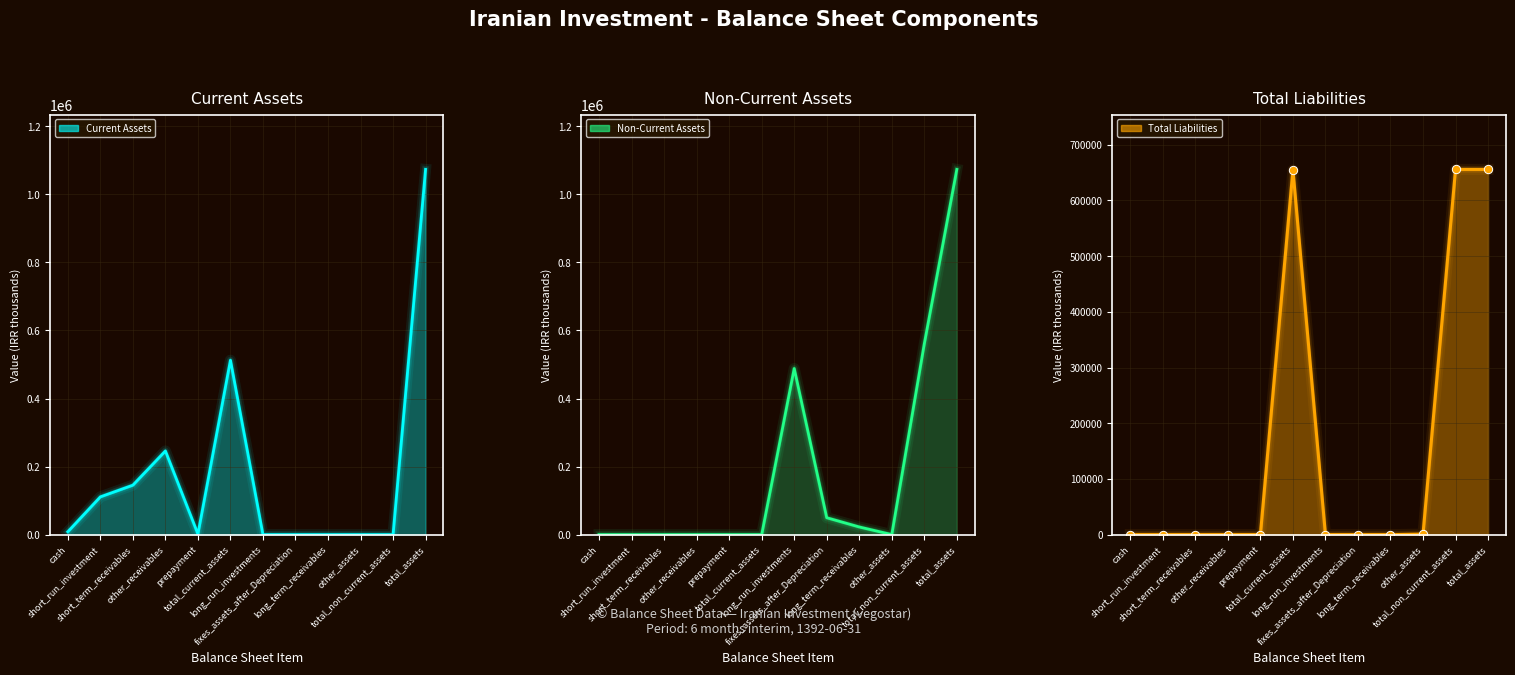

What is the sum of all Total Liabilities values?

1967169